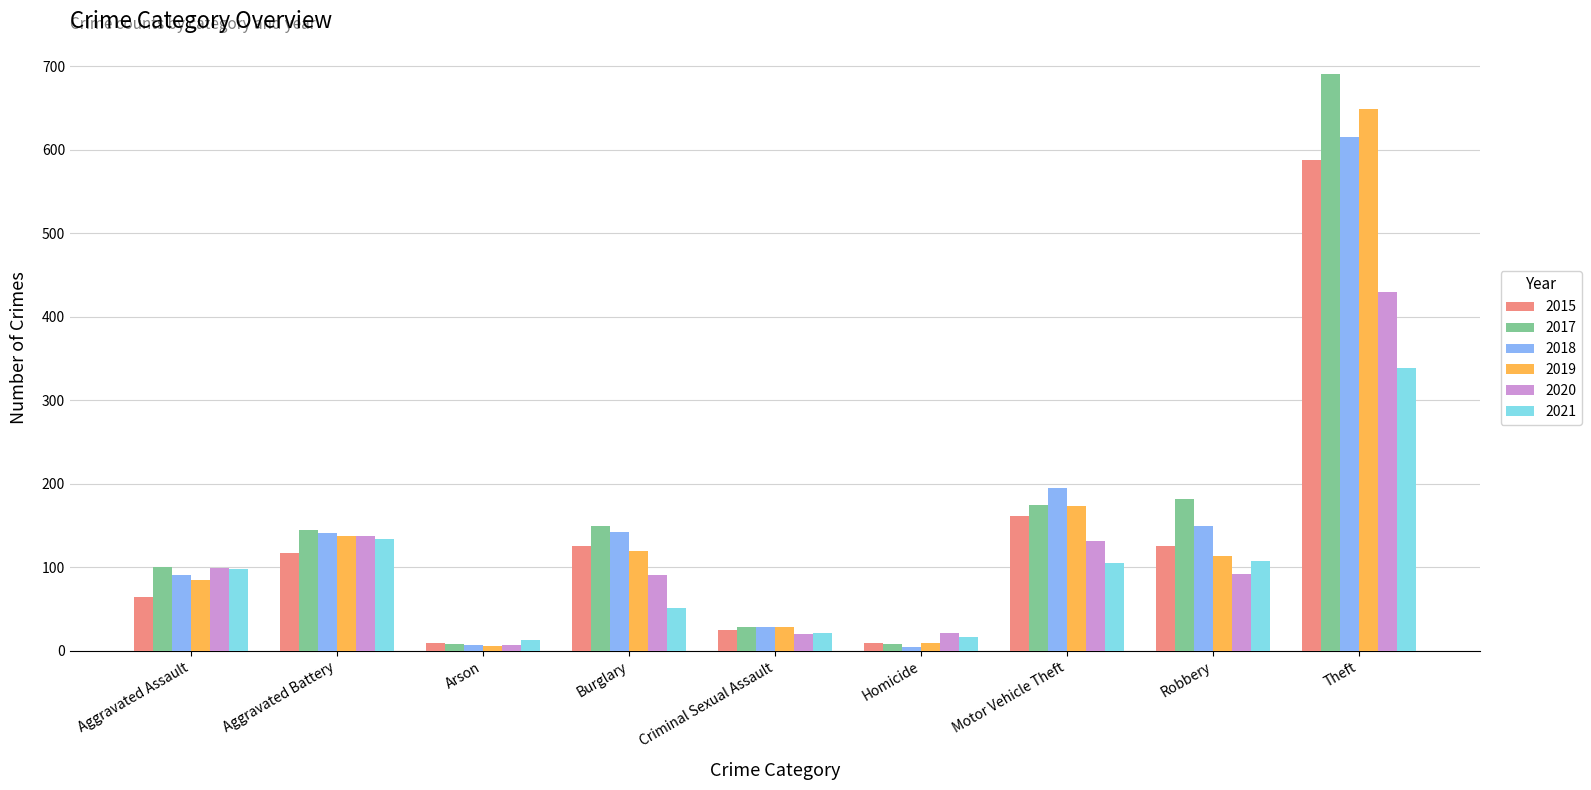

How many distinct data groups are displayed?

6